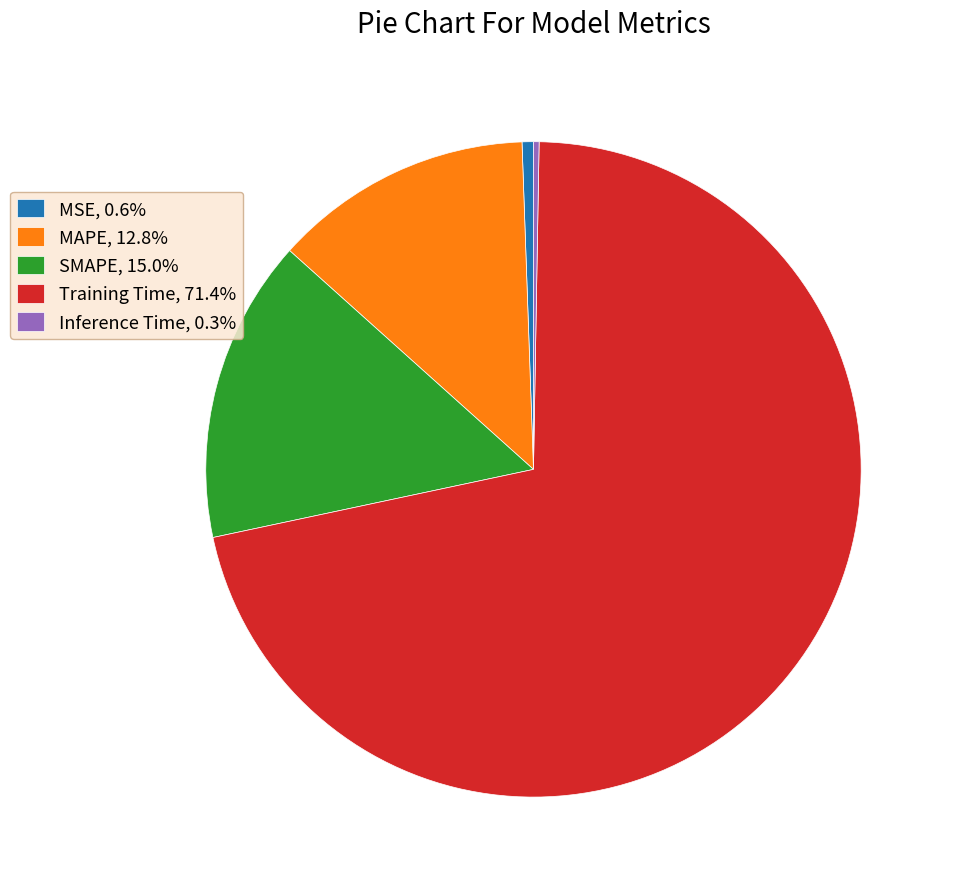

True or false: SMAPE accounts for 15% of the total.

True